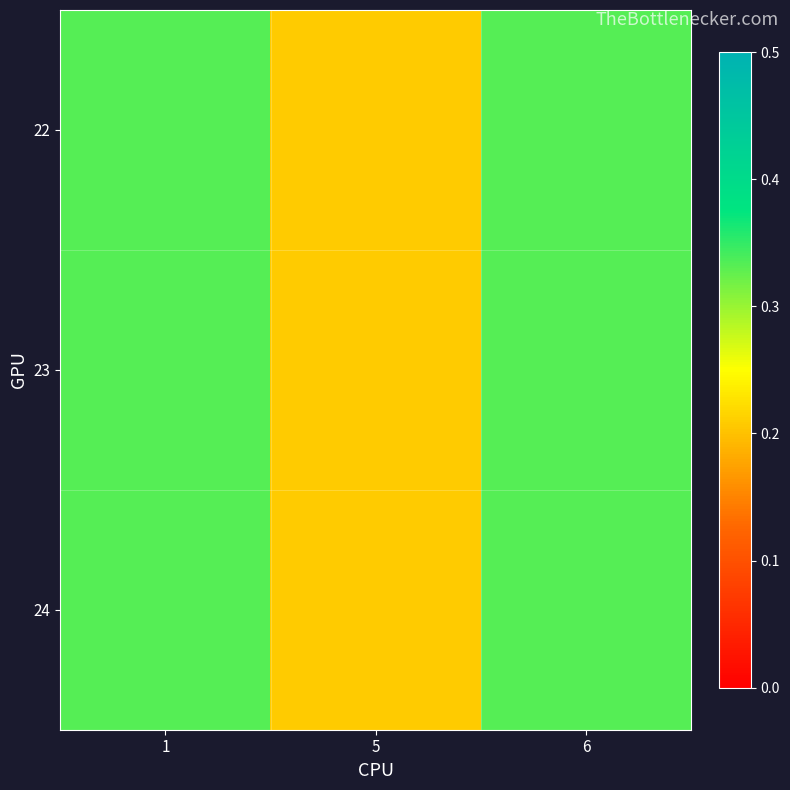

Reading left to right, what are all the values shown in this chart?

22: 1=0.3	5=0.2	6=0.3
23: 1=0.3	5=0.2	6=0.3
24: 1=0.3	5=0.2	6=0.3